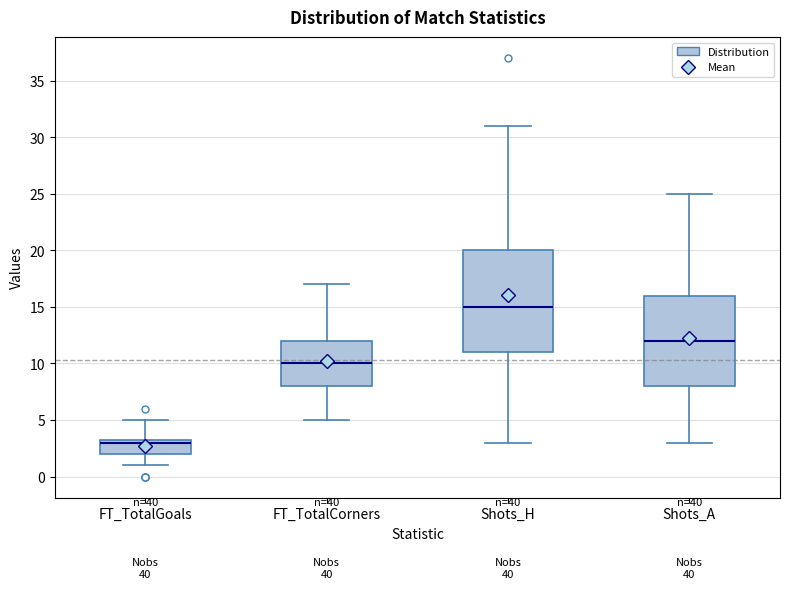

Which box's median line is the highest?

Shots_H